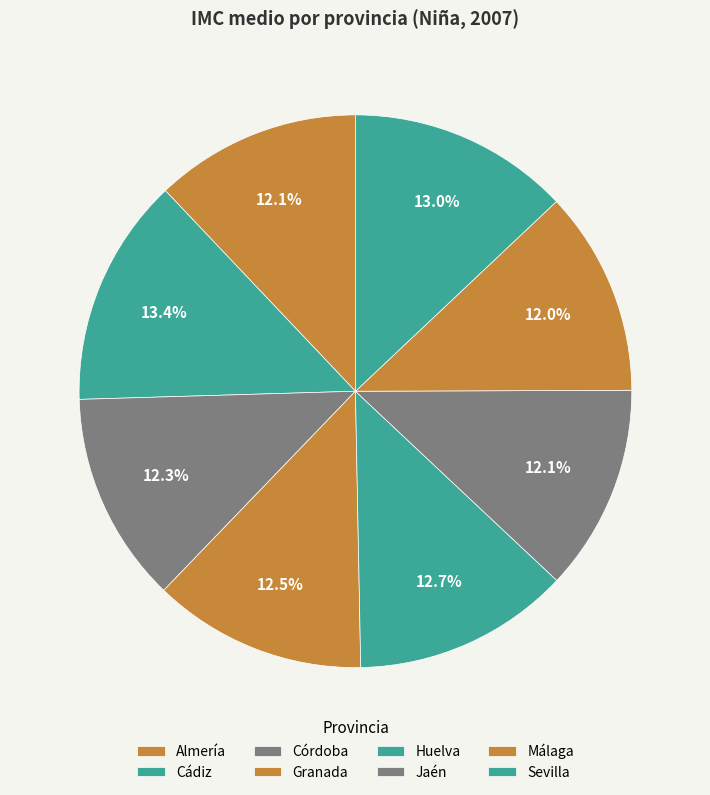

How many slices are in this pie chart?

8